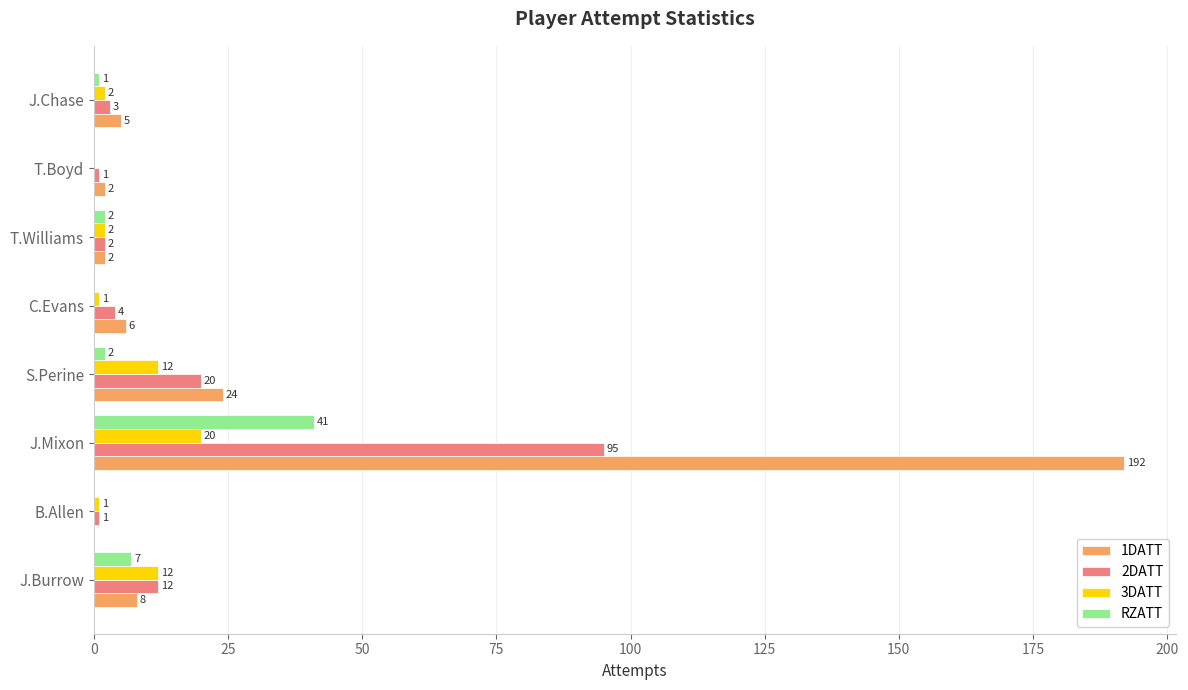

Is the value of 3DATT at B.Allen greater than the value of 1DATT at J.Burrow?

No